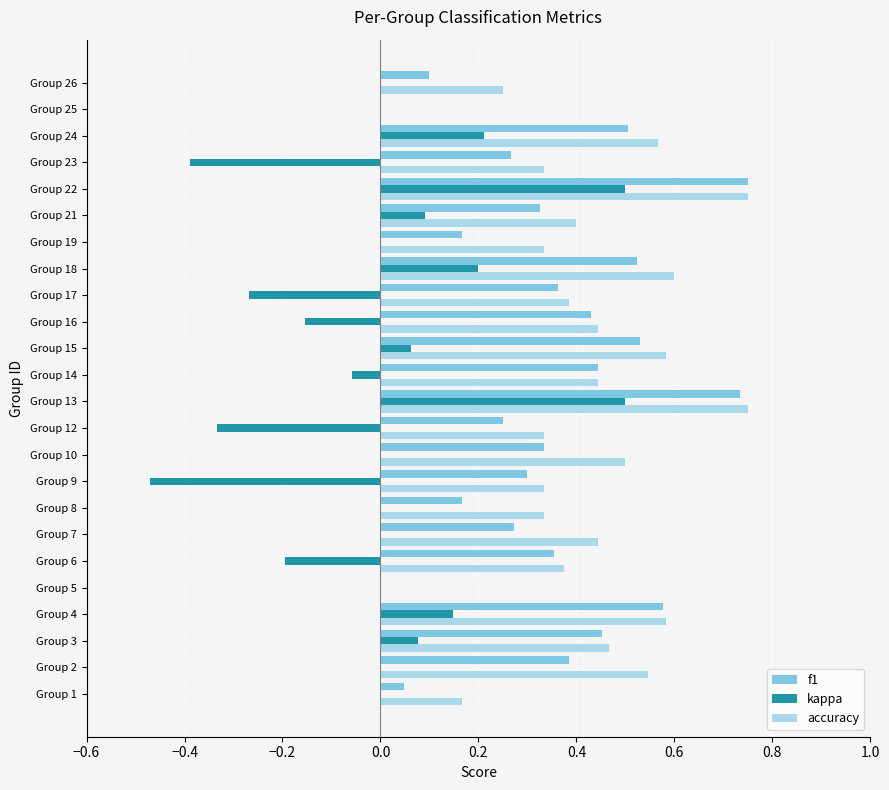

What is the sum of all accuracy values?

9.9